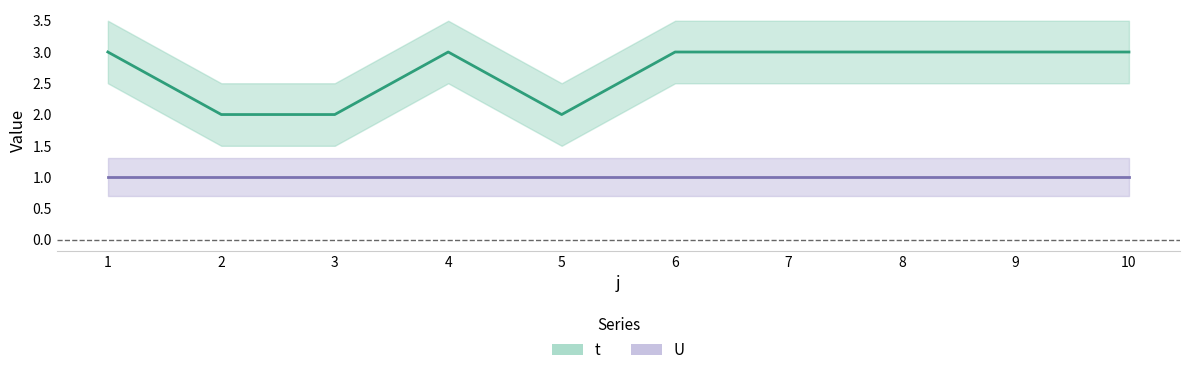

What is the change in value from 5 to 9?

+1